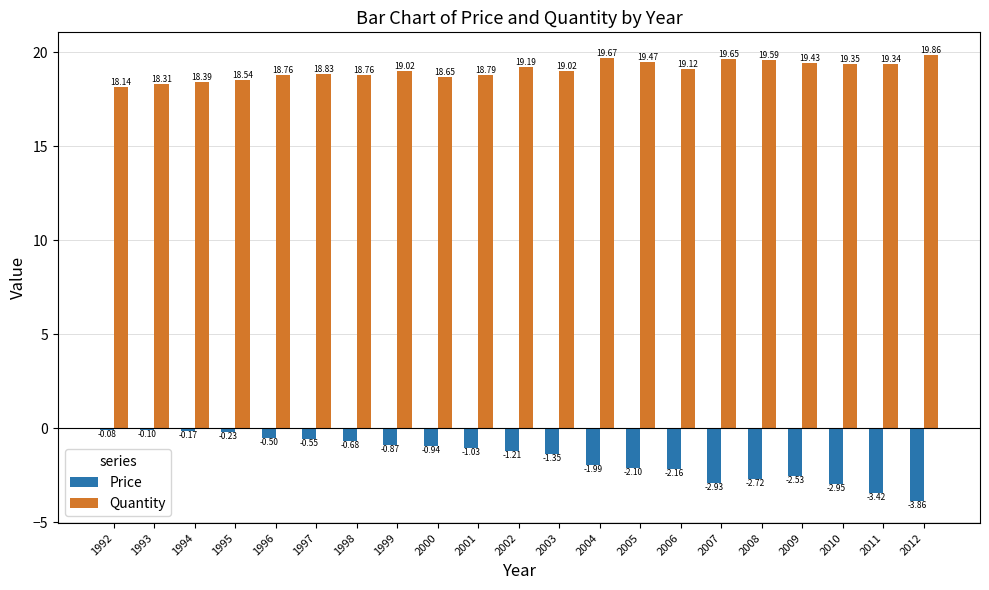

Where does the Price series first go above -1?

1992